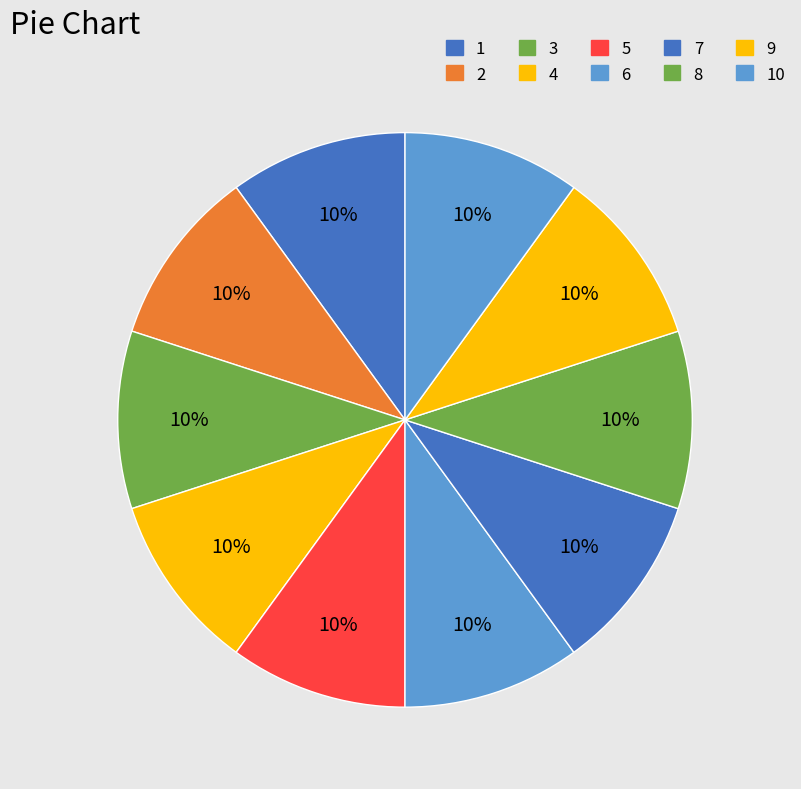

To the nearest percent, what portion does 8 represent?

10%